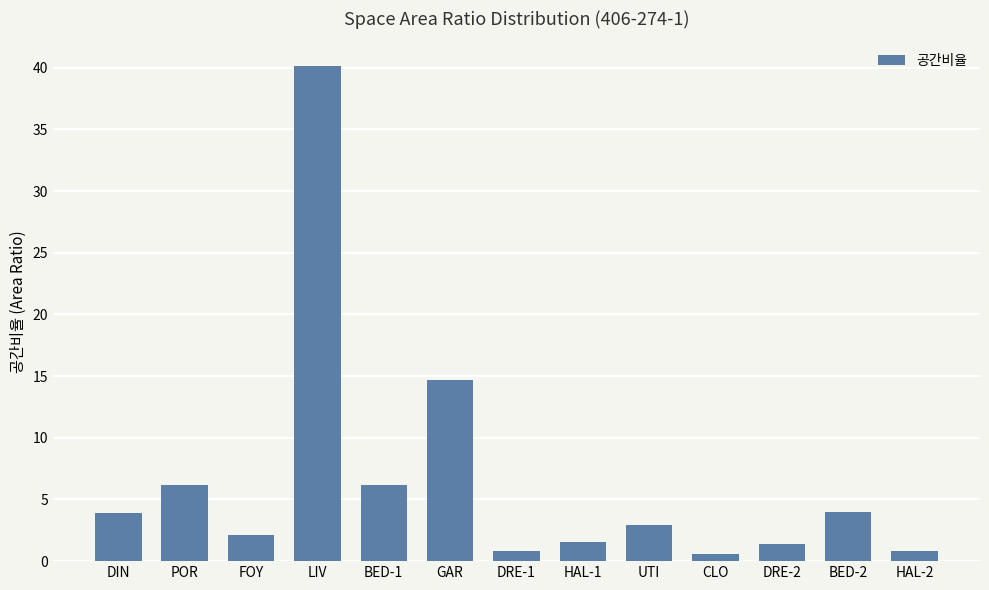

What is the value of the 2nd bar from the left?

6.2